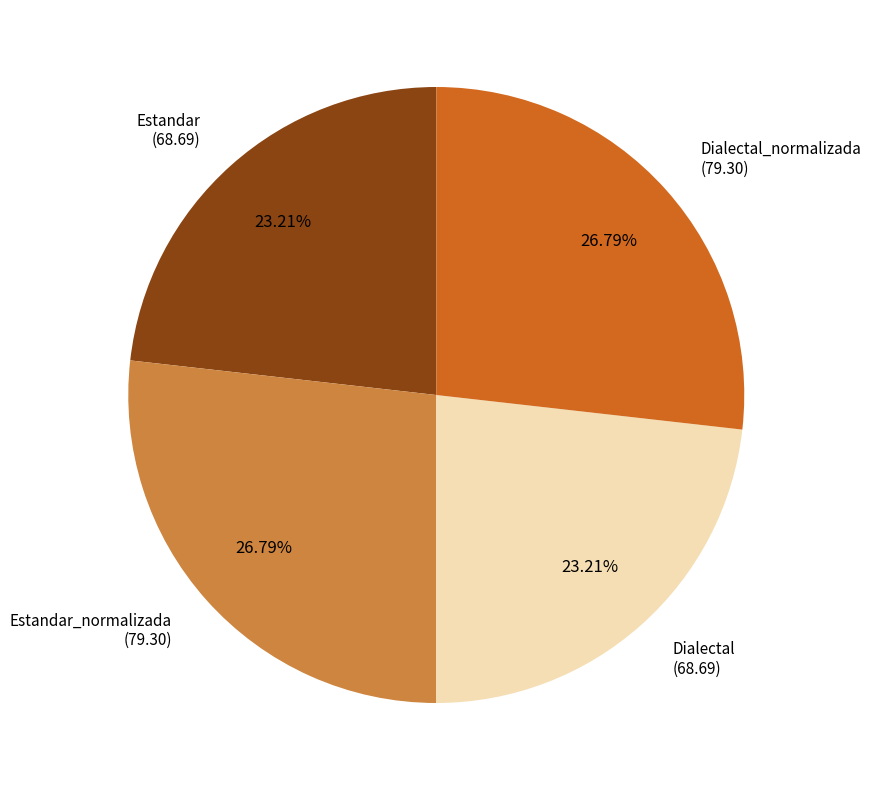

Is there a majority slice in this chart?

No